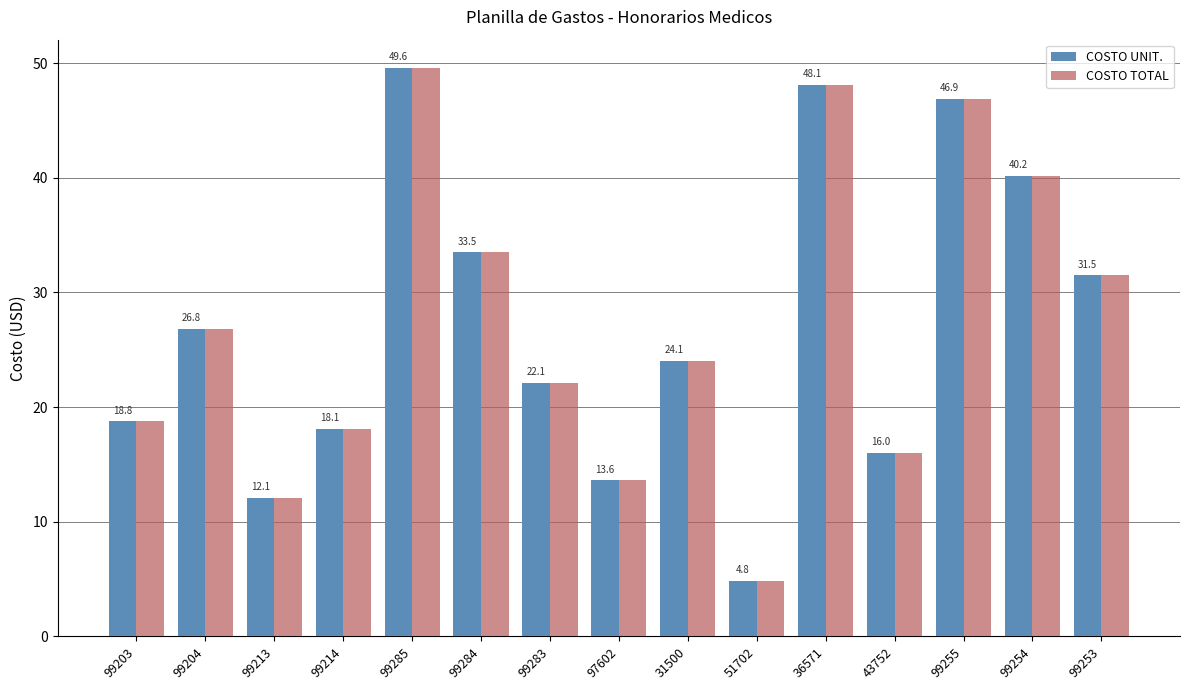

List the labels in order of COSTO UNIT. value, smallest first.

51702, 99213, 97602, 43752, 99214, 99203, 99283, 31500, 99204, 99253, 99284, 99254, 99255, 36571, 99285